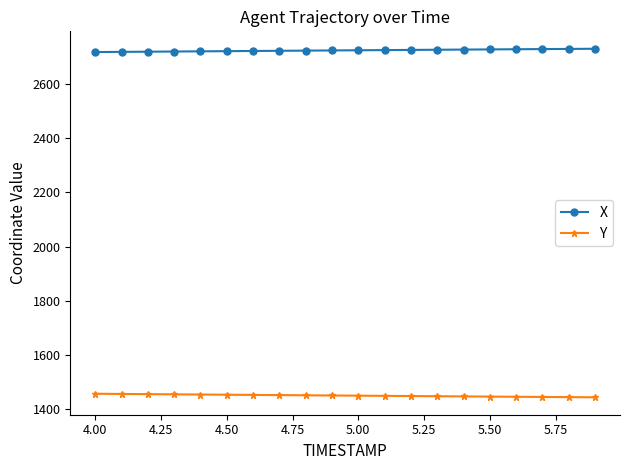

What is the value of the X point at the 9th from the left?

2722.8